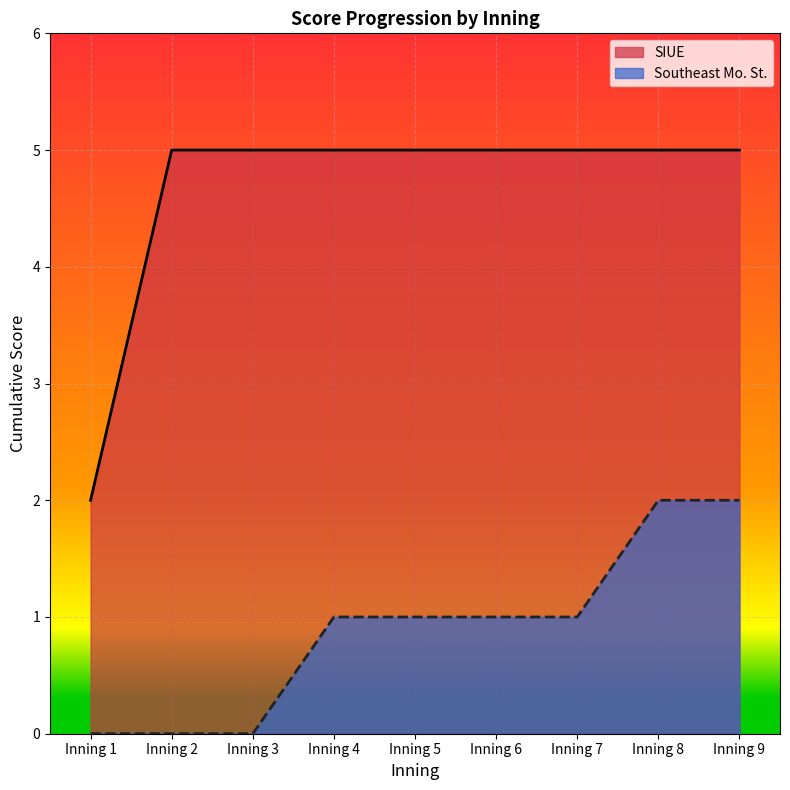

True or false: bot_score and top_score cross at least once.

False